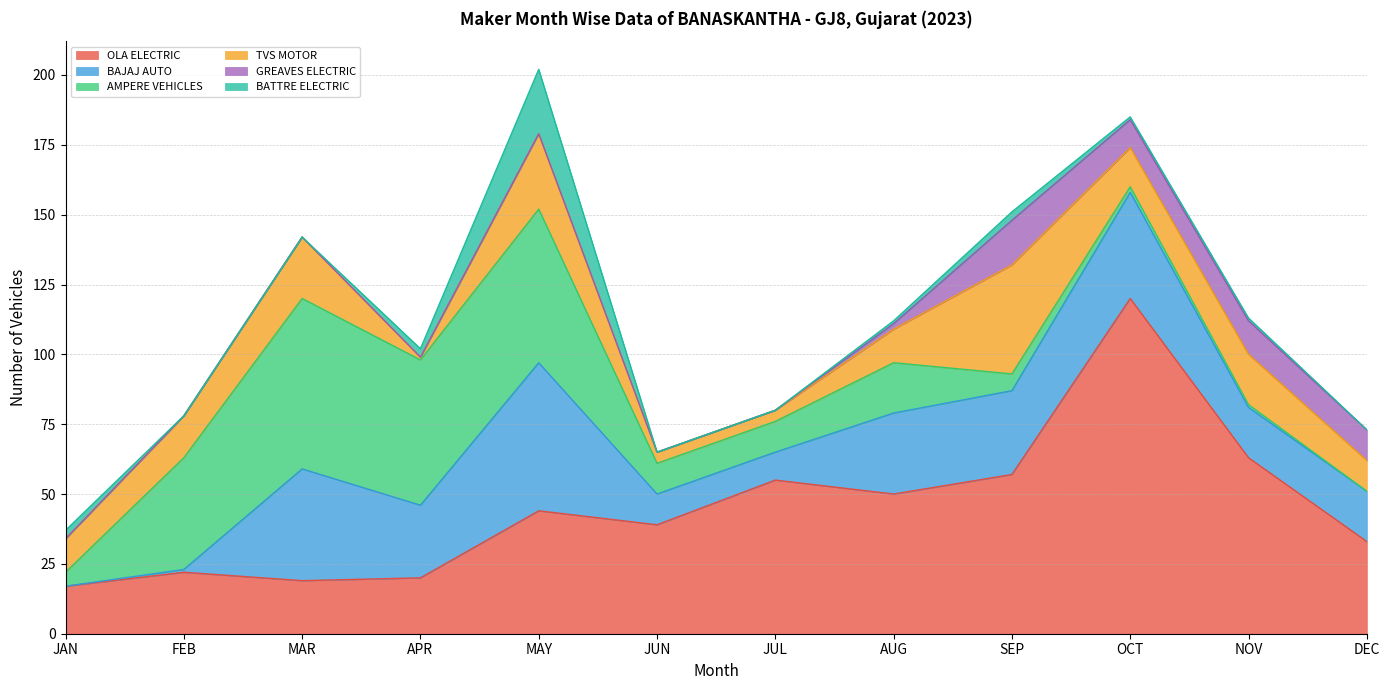

What is the maximum value for BAJAJ AUTO?

53